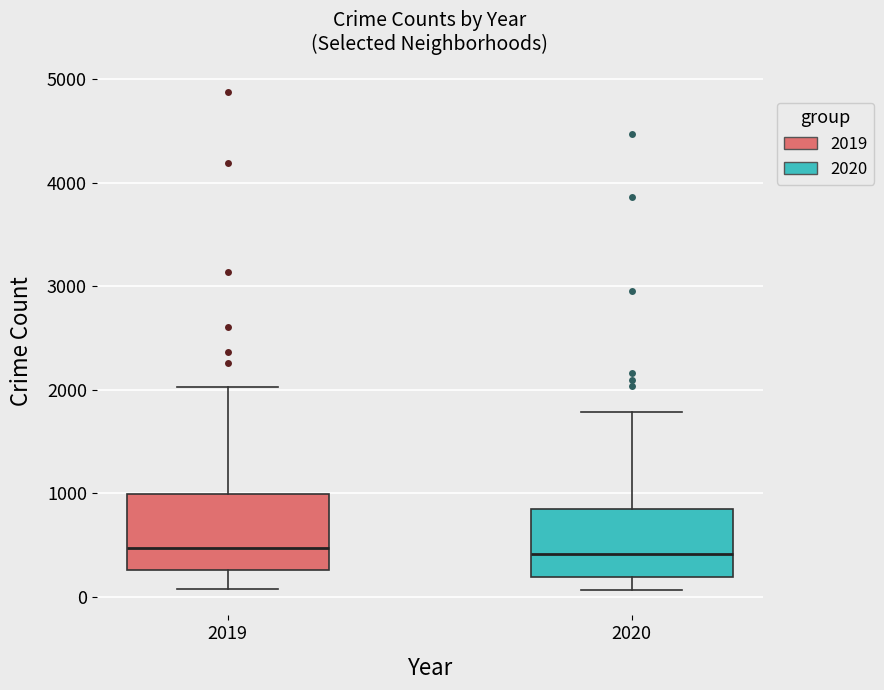

Reading left to right, transcribe this box plot: for each box, give where its median line is, the range the box spans, and where its two whiskers end, as read against the y-axis. The values are not printed on the chart, so give them approximately, as read against the axis.

2019: median 500, box 300 to 1000, whiskers 100 to 2000
2020: median 400, box 200 to 800, whiskers 100 to 1800